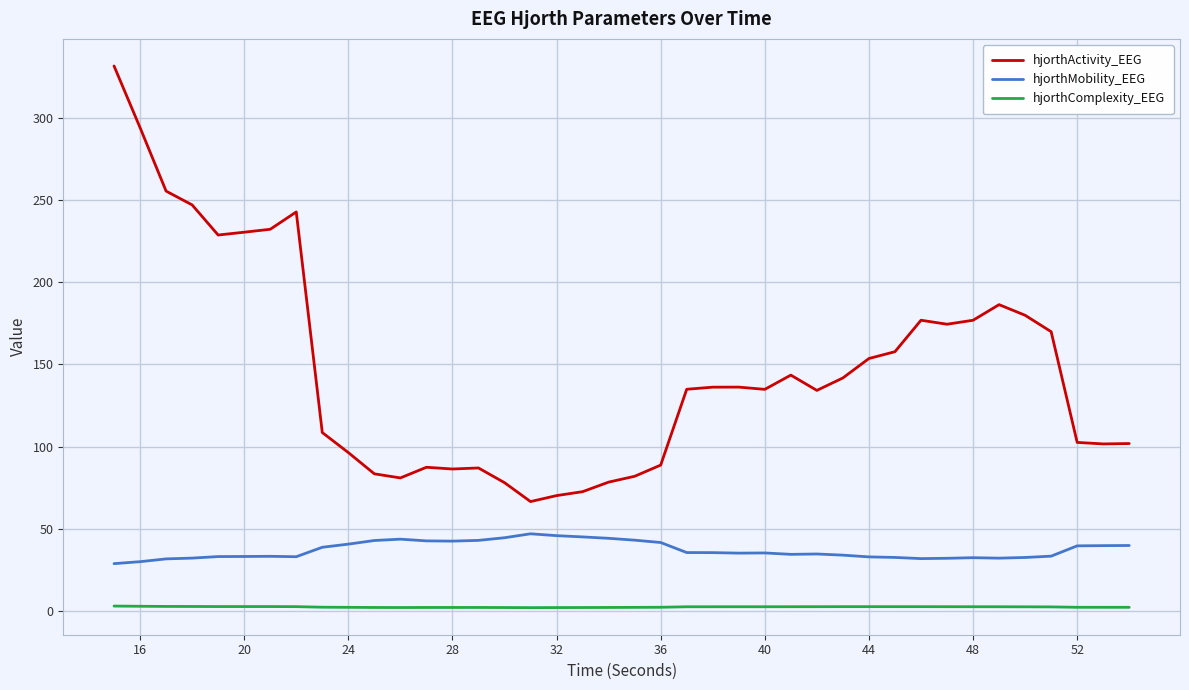

List the series in order of their overall mean, highest first.

hjorthActivity_EEG, hjorthMobility_EEG, hjorthComplexity_EEG